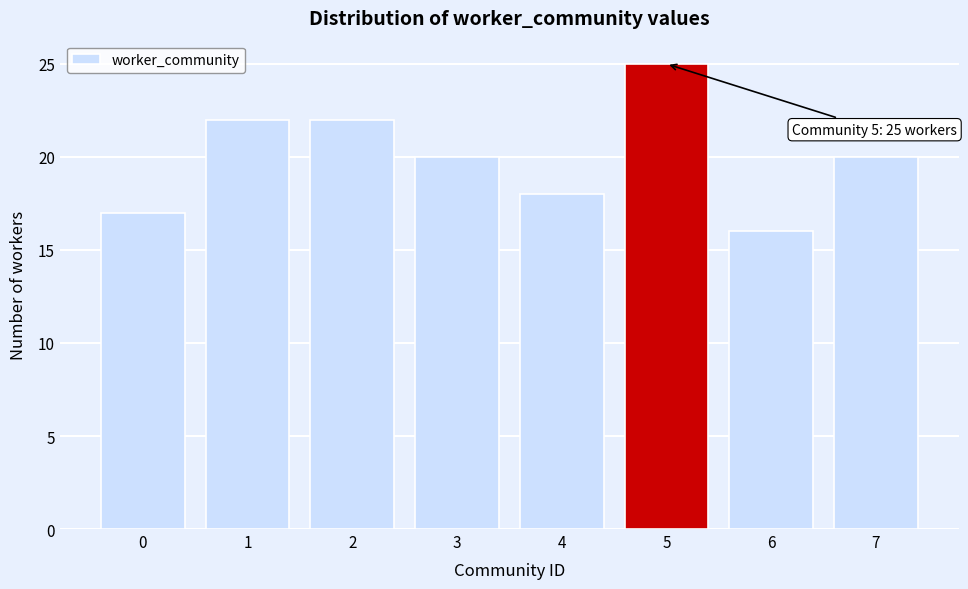

Reading left to right, extract all data points from this chart.

17	22	22	20	18	25	16	20